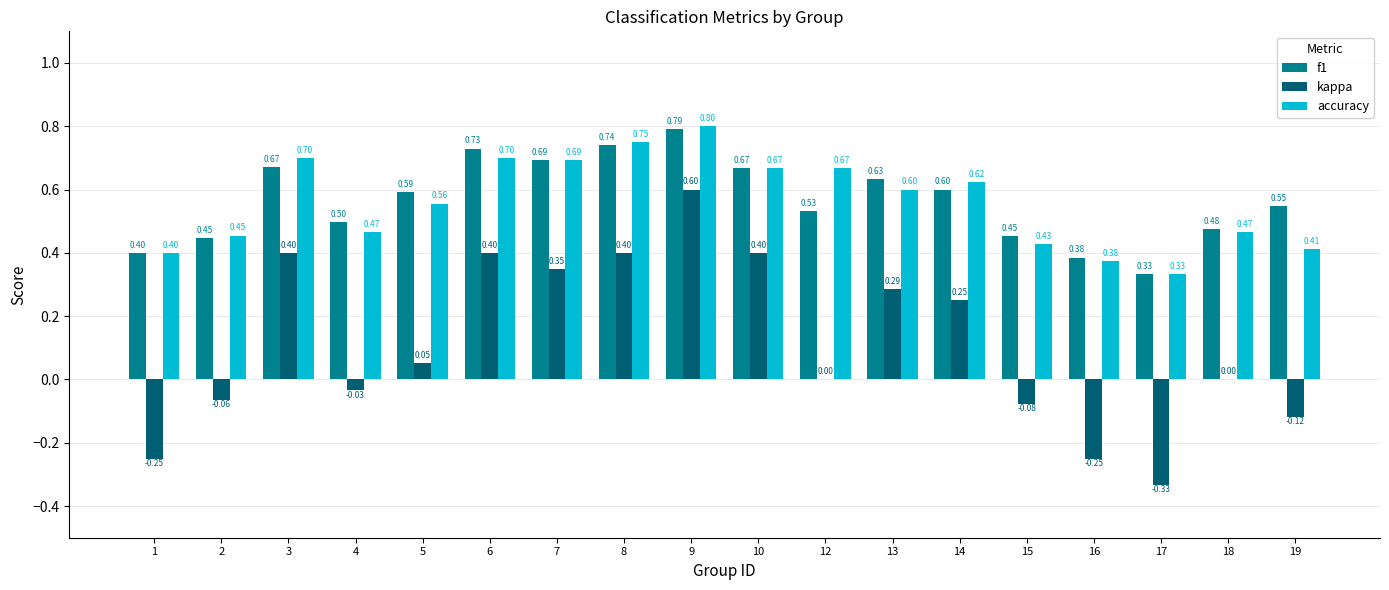

Which series changed the most between 5 and 17?

kappa